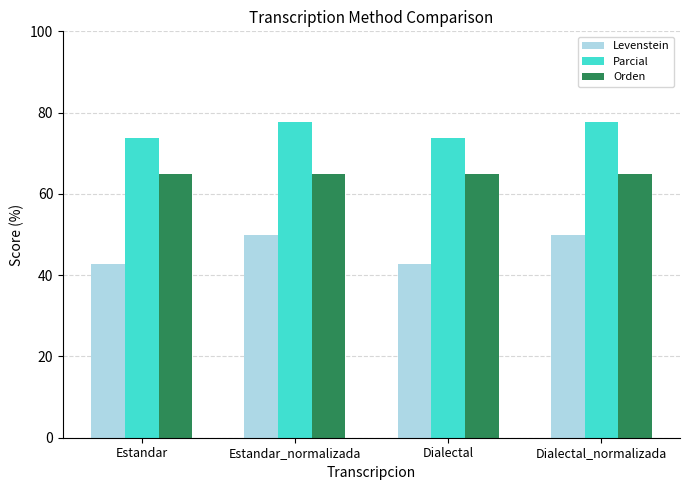

Does the chart contain stacked bars?

No